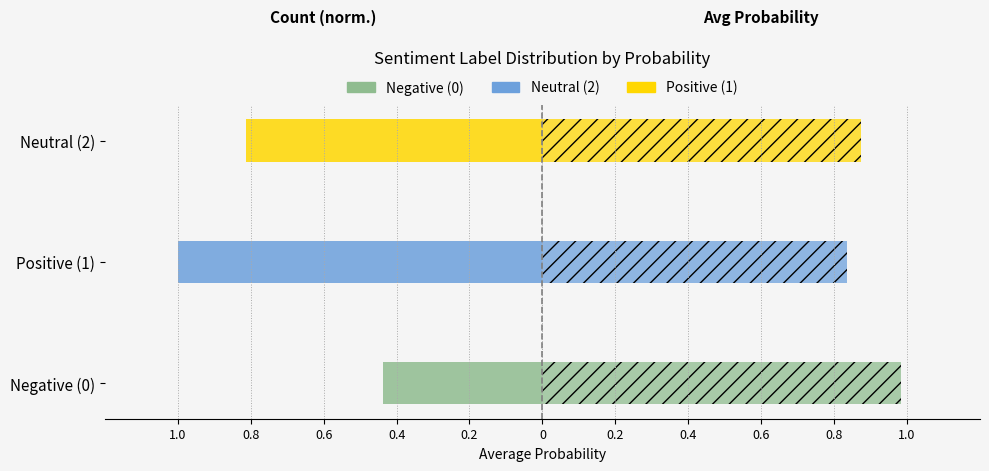

How many bars are there in each group?

2